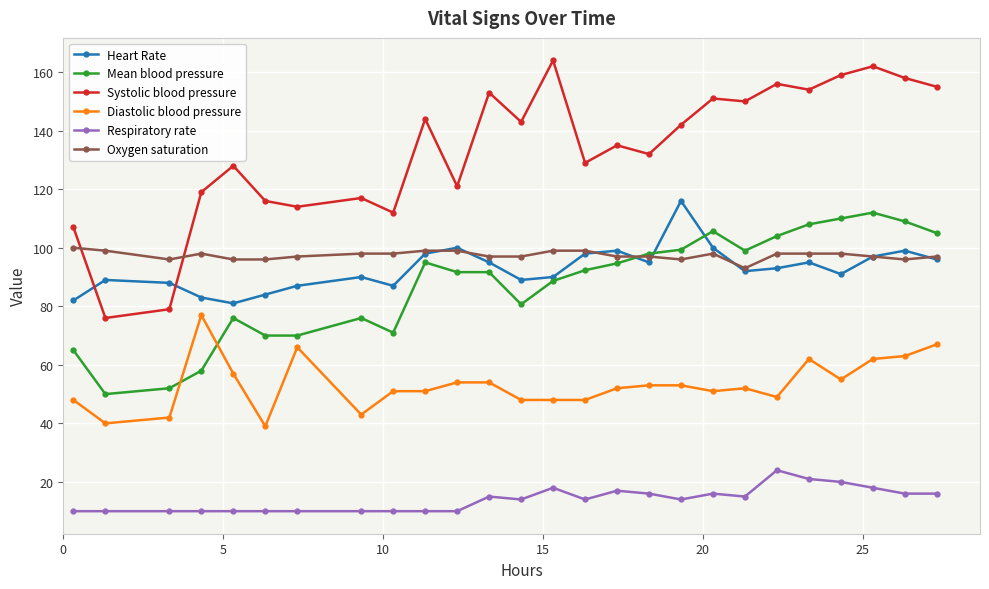

What is the highest value of the Systolic blood pressure series?

164.0